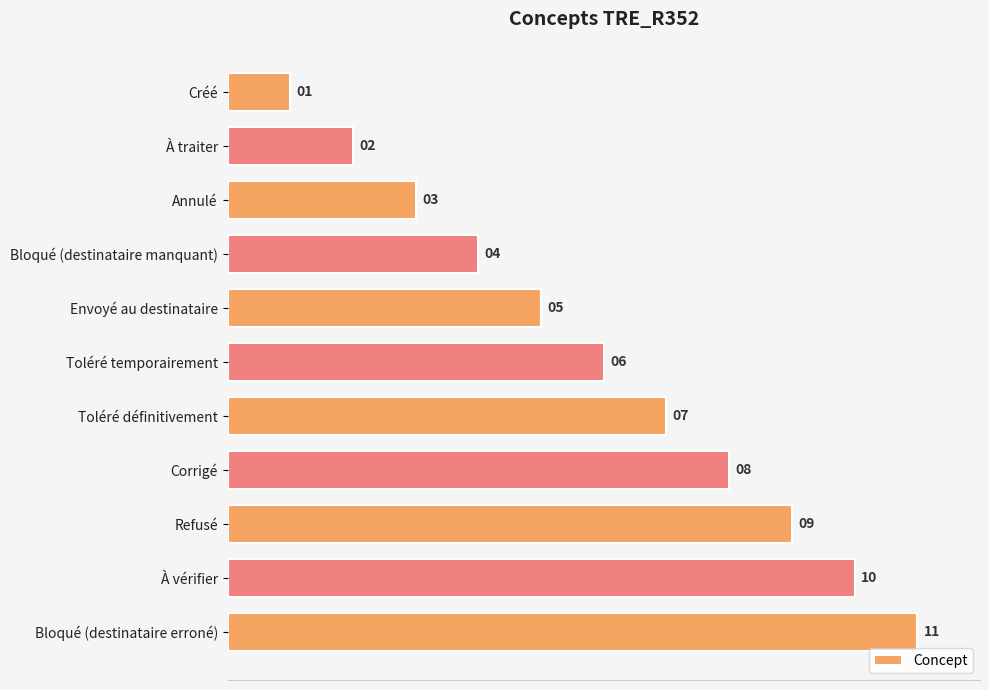

What is the sum of all values?

66